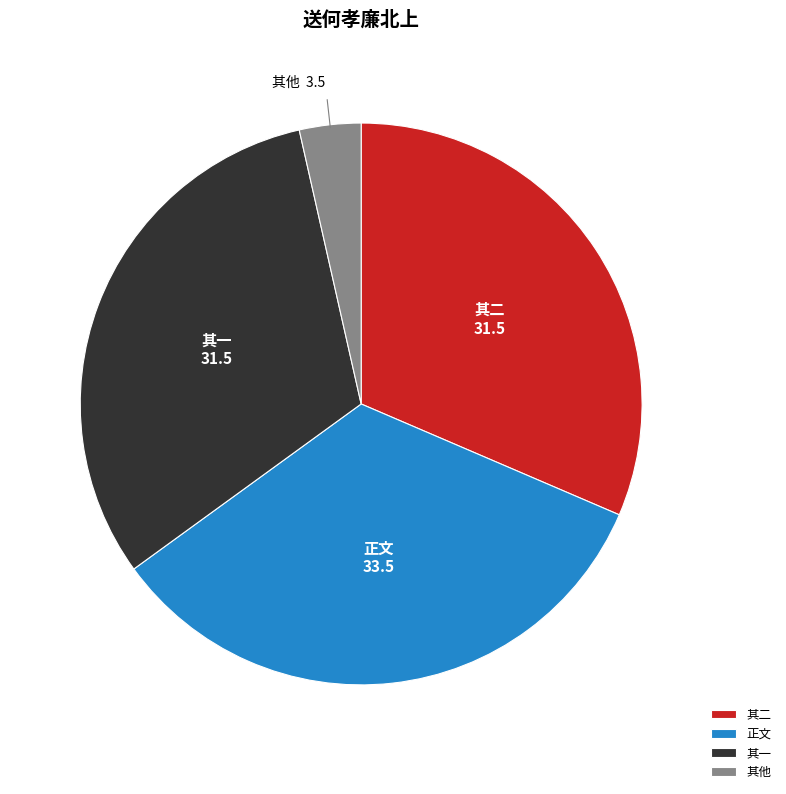

True or false: 其一 accounts for 31% of the total.

True